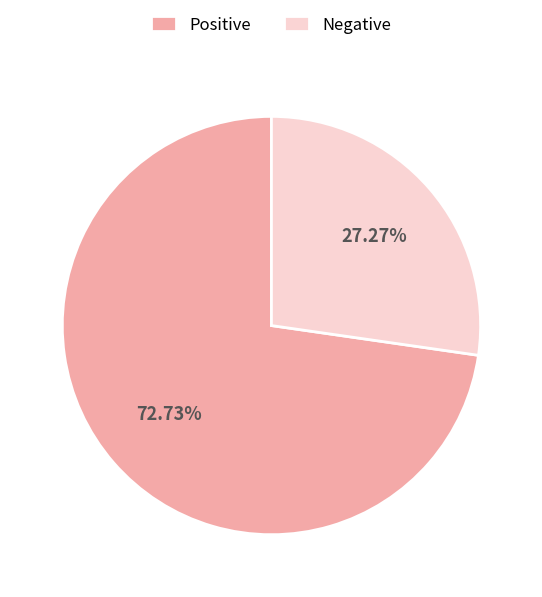

Between Negative and Positive, which is larger?

Positive